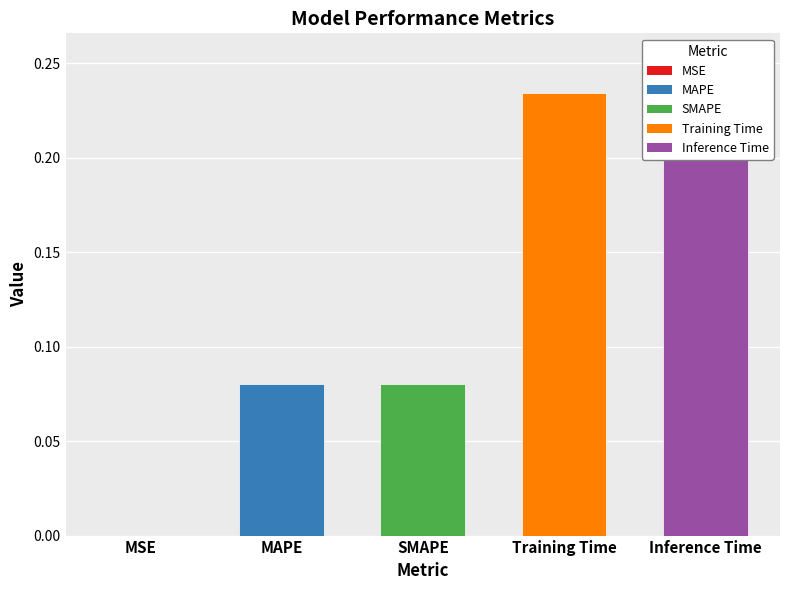

The chart shows a value of 0.2 at Training Time. True or false?

True